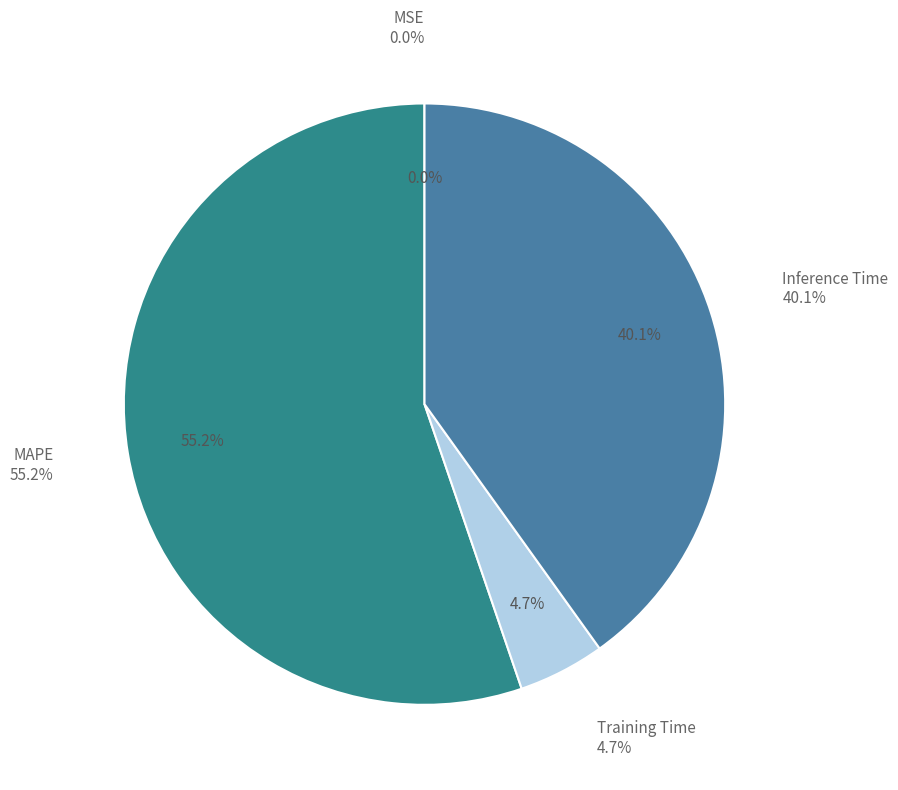

To the nearest percent, what is the difference between the Inference Time and MSE slice percentages?

40%